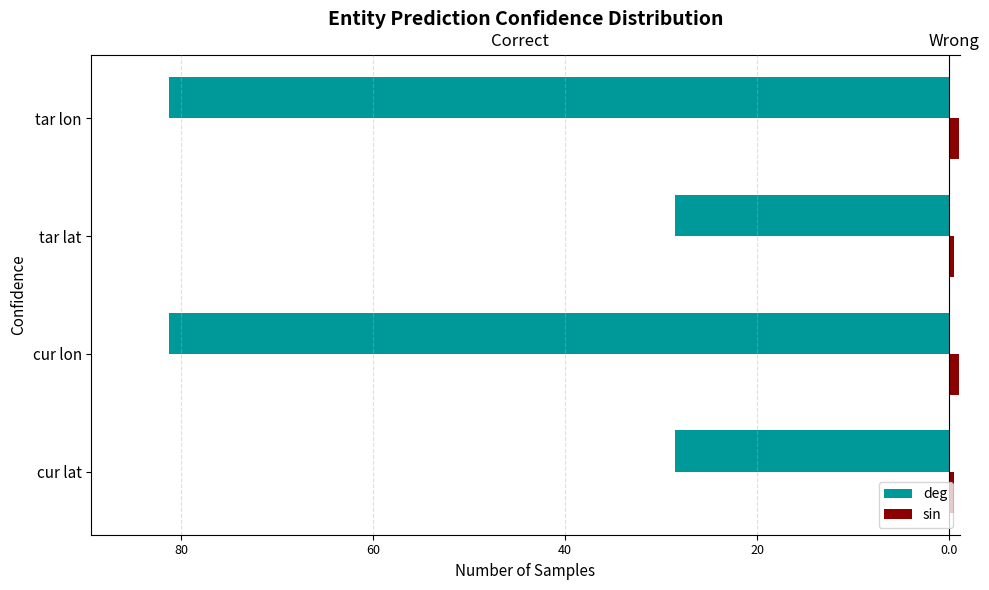

Reading left to right, transcribe all the data shown in this chart.

deg: 100=-28.6	80=-81.2	60=-28.6	40=-81.2
sin: 100=0.5	80=1.0	60=0.5	40=1.0